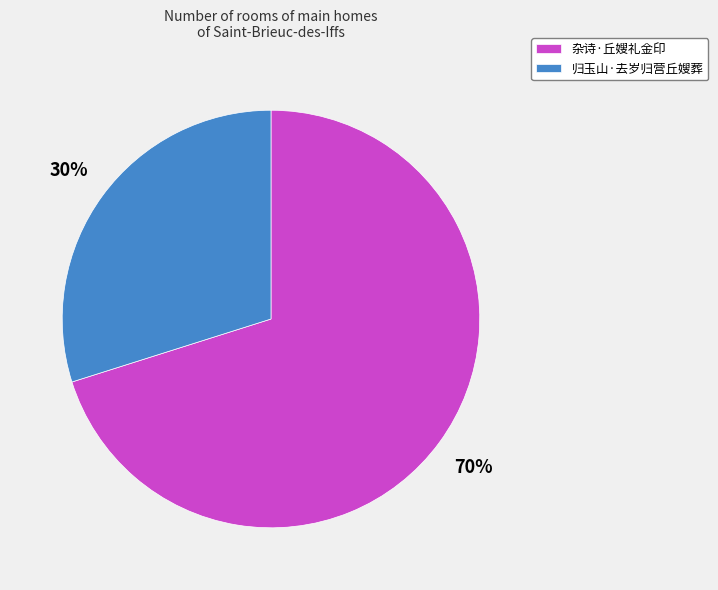

Is the sum of 归玉山·去岁归营丘嫂葬 and 杂诗·丘嫂礼金印 greater than half?

Yes